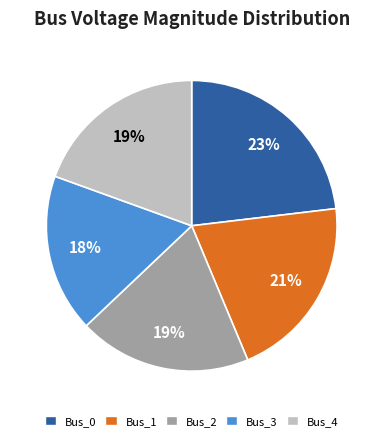

Do Bus_1 and Bus_0 together represent more than half of the pie?

No